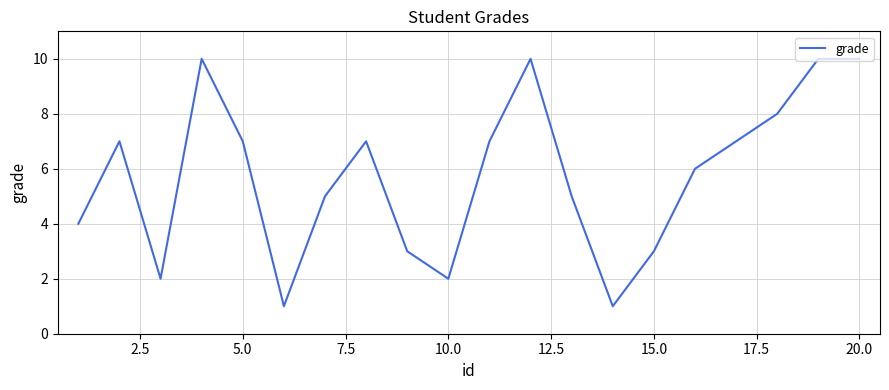

What is the difference between the maximum and minimum values?

9